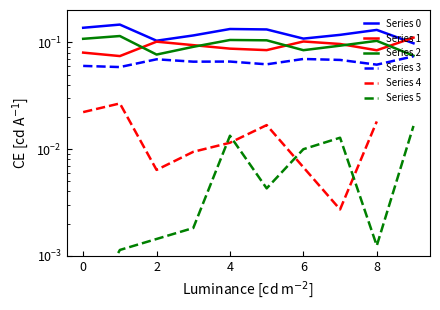

How many intersections are there between 1 and 0?

1